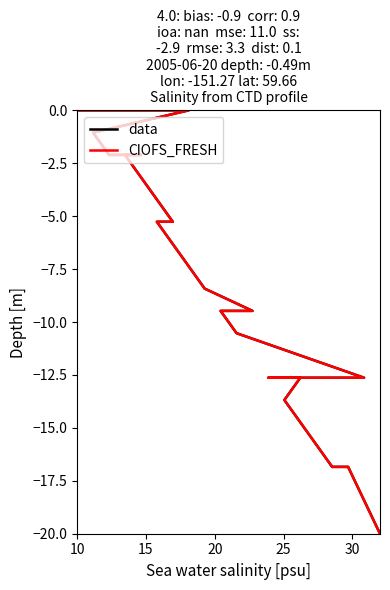

Is the value of CIOFS_FRESH at 35 greater than the value of data at 9?

Yes